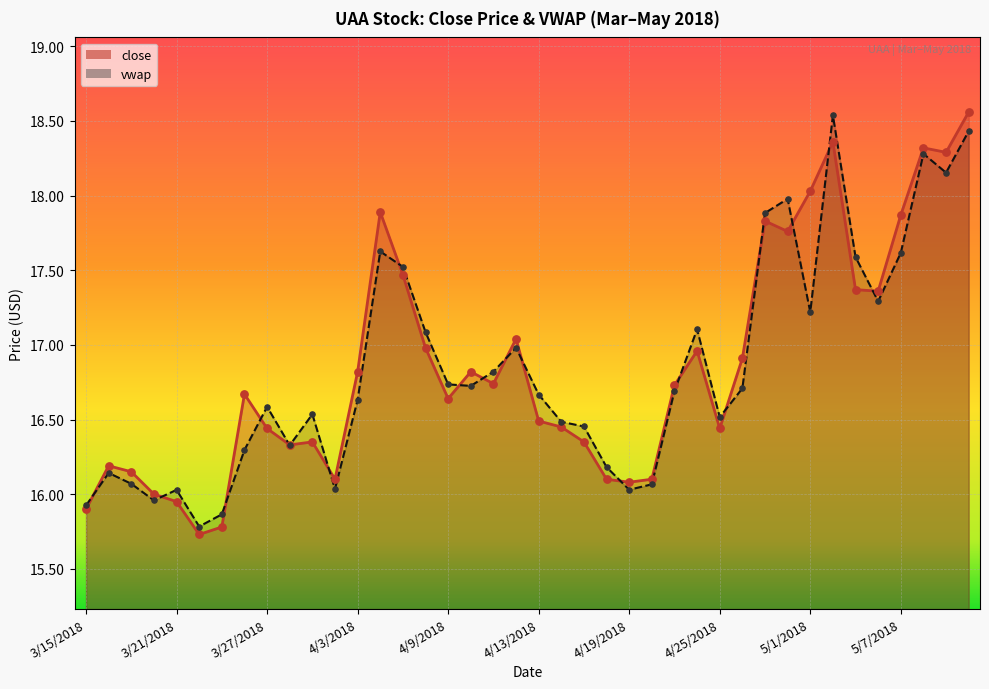

Is the value of vwap at 3/20/2018 greater than the value of close at 3/19/2018?

No